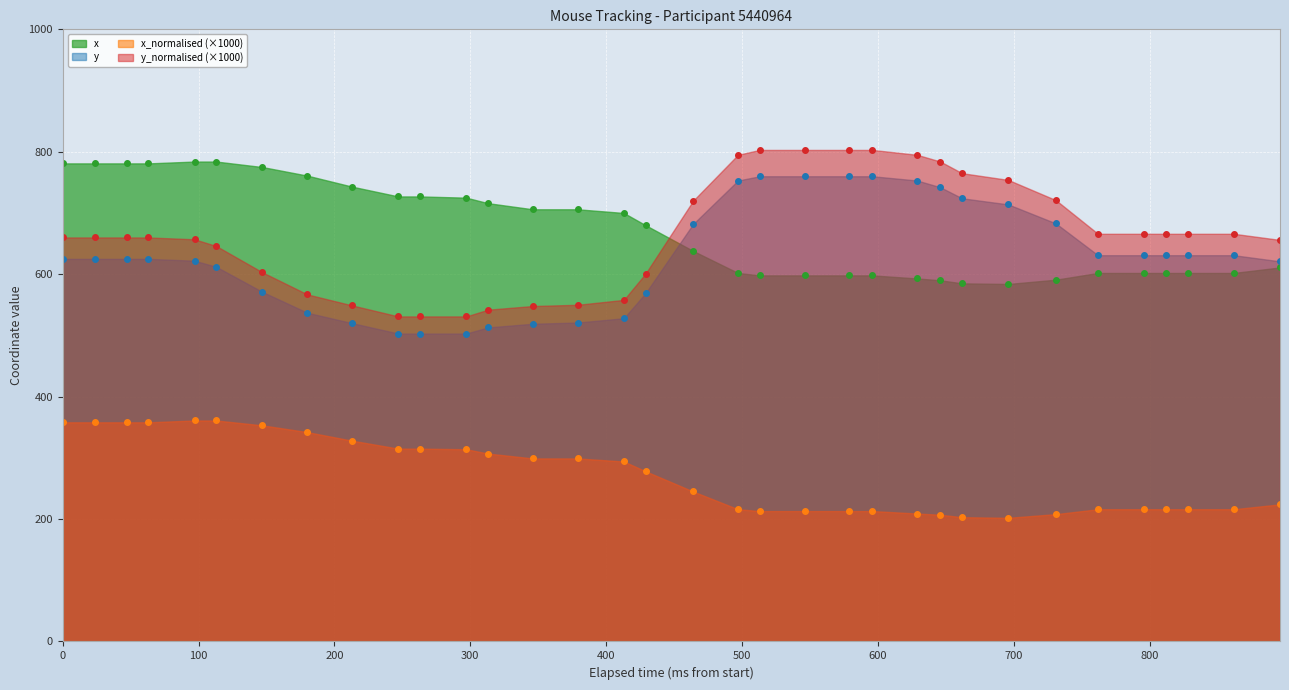

How many lines are shown in the chart?

4